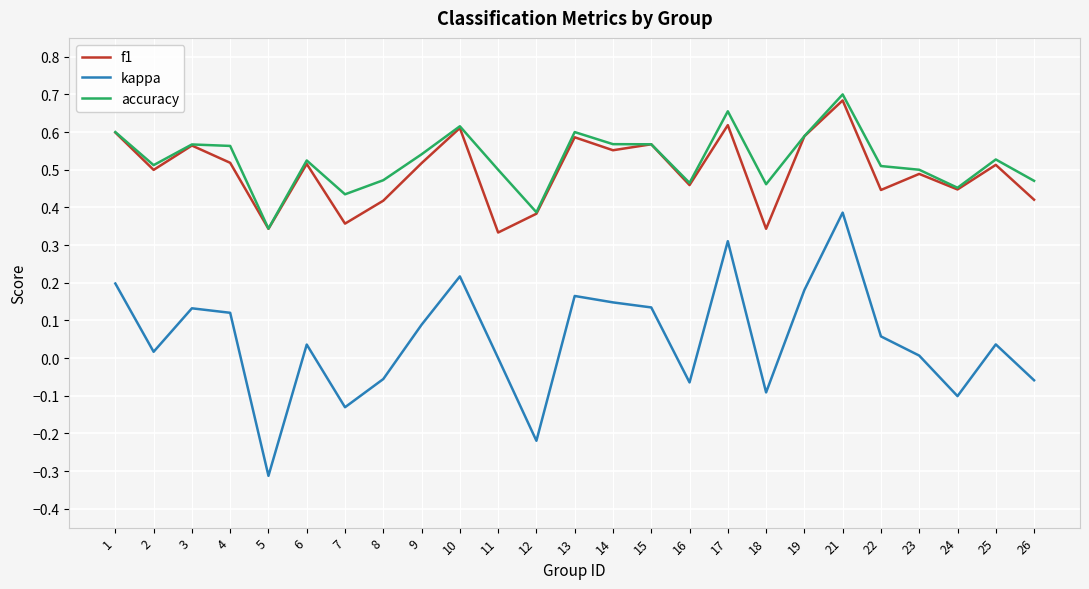

Which series has the largest total across all categories?

accuracy